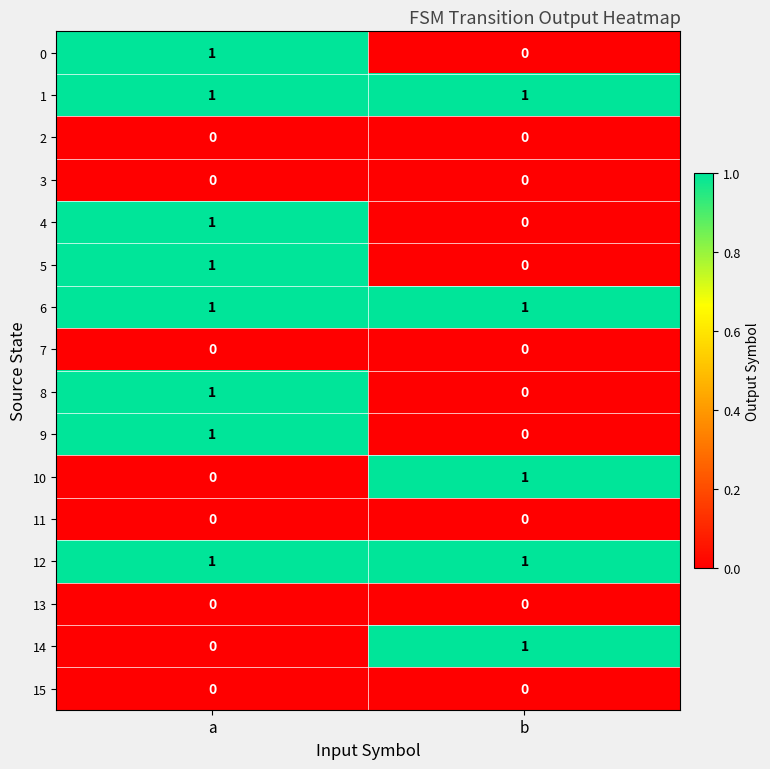

The value of 8 at a is 1. True or false?

True